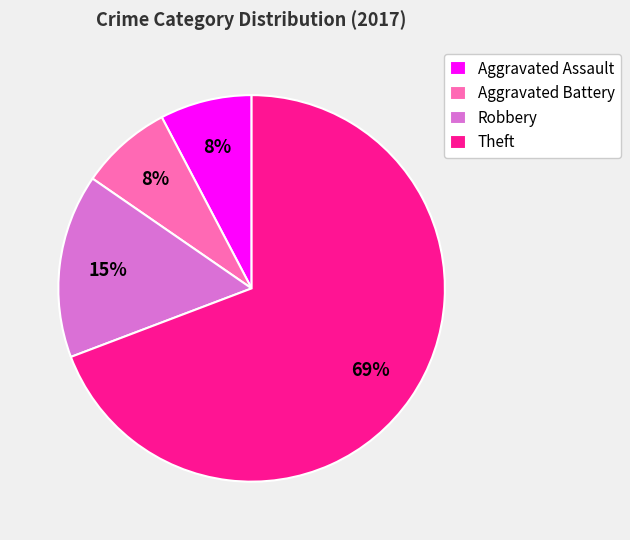

To the nearest percent, what is the average slice percentage?

25%